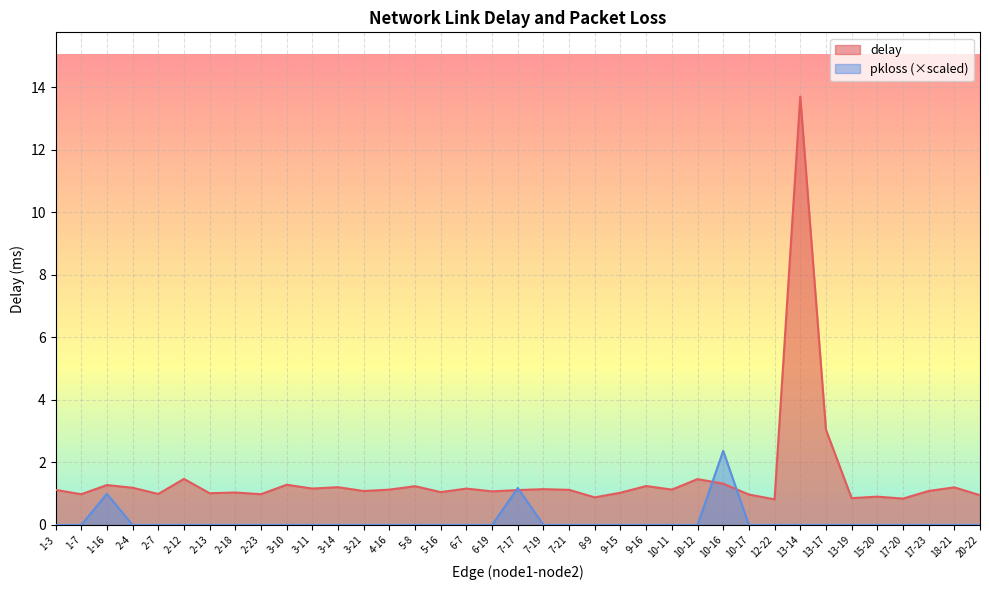

The delay series shows 1.1 at 4-16. True or false?

True